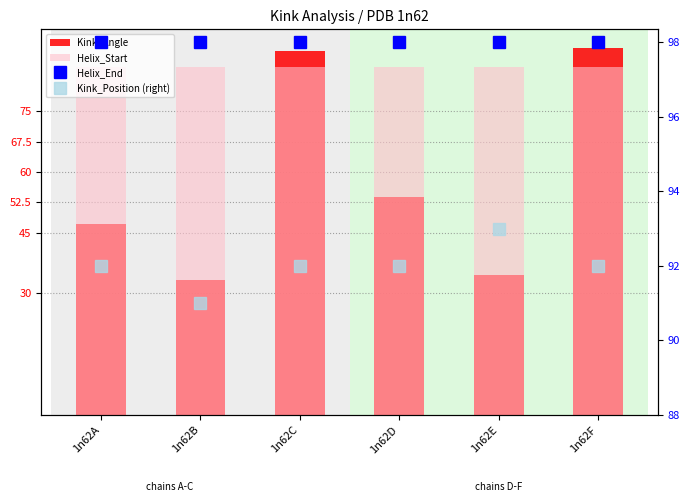

Which series has the largest range (max minus min)?

Kink_Angle